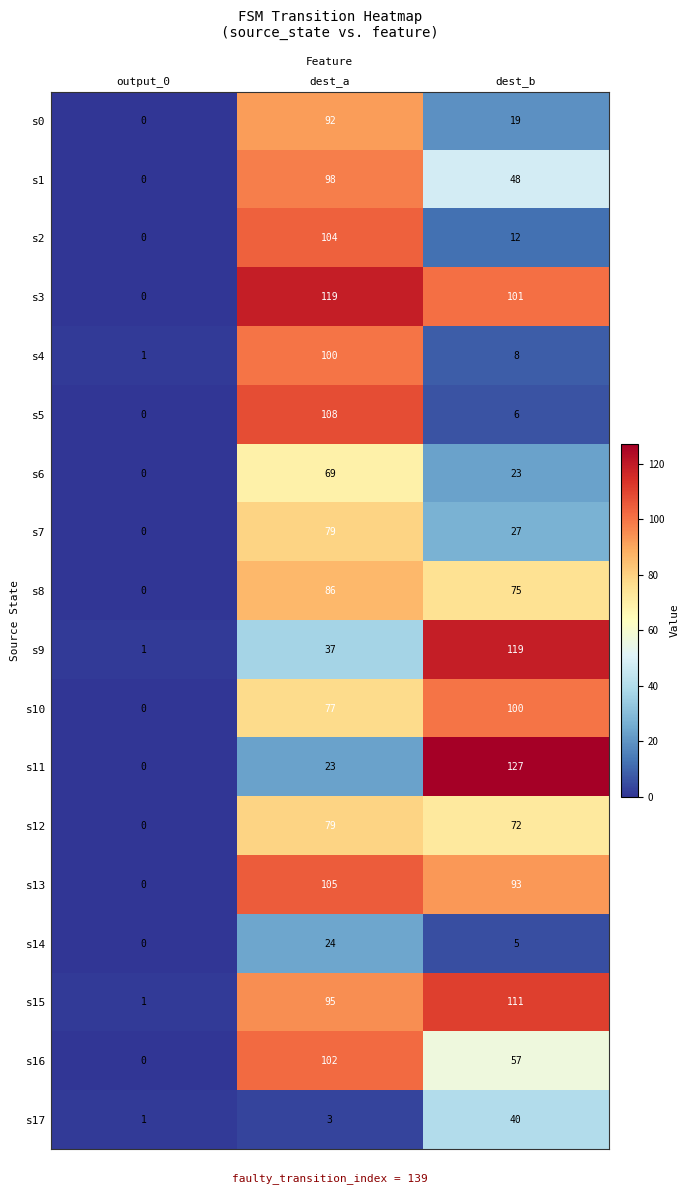

Count the number of categories in the chart.

3